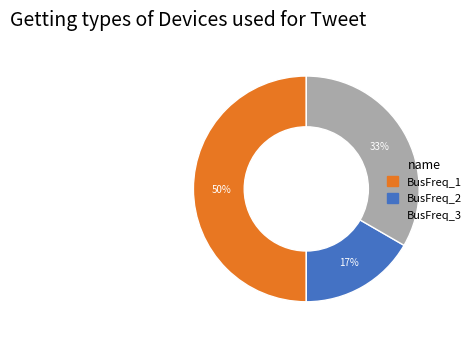

How many slices are in this pie chart?

3